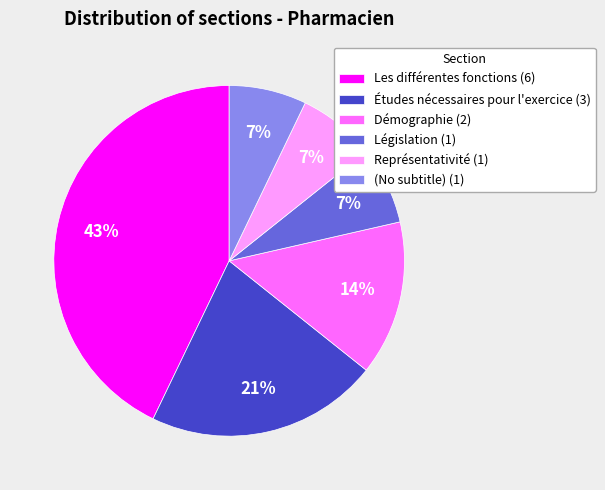

How many segments does this pie chart have?

6